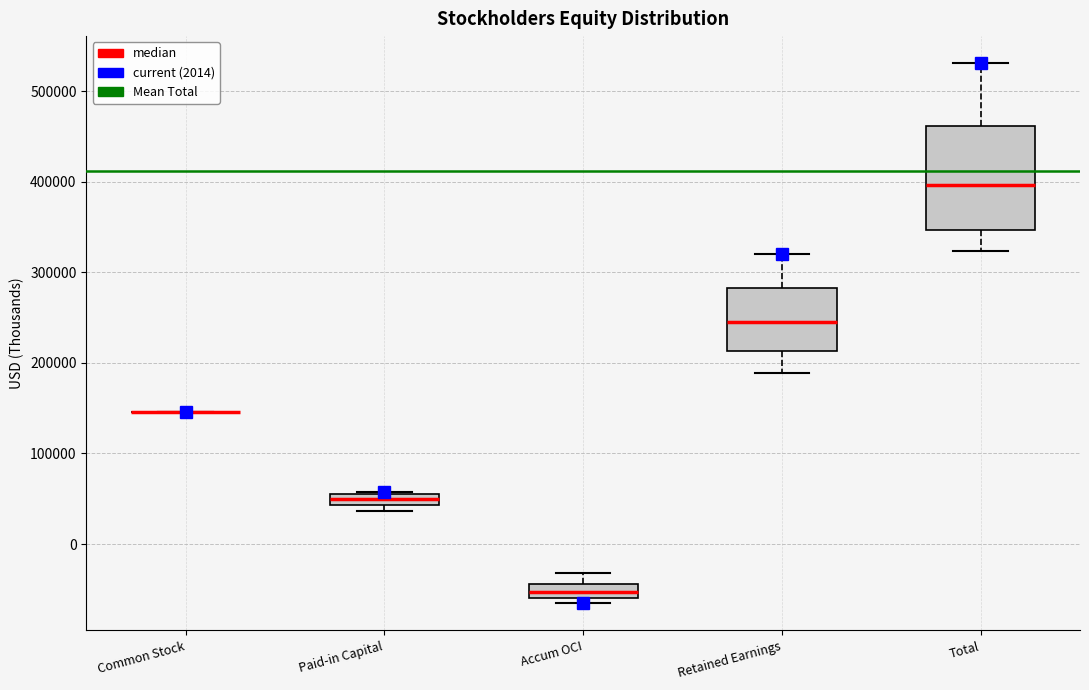

Where does the upper whisker of the box for Accum OCI end on the y-axis? The values are not printed on the chart, so give them approximately, as read against the axis.

-30000